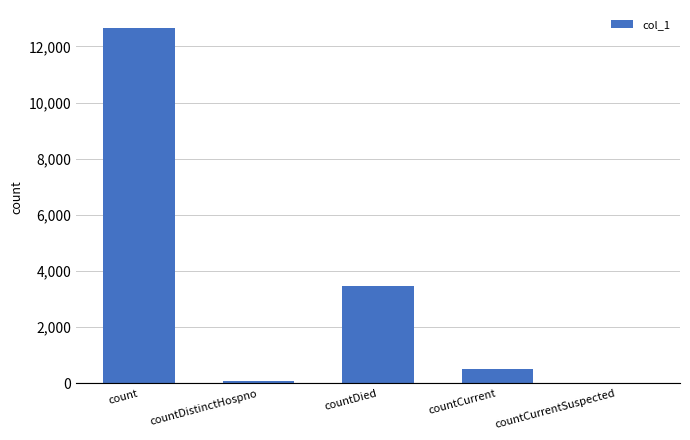

At which label is the value closest to 6331?

countDied